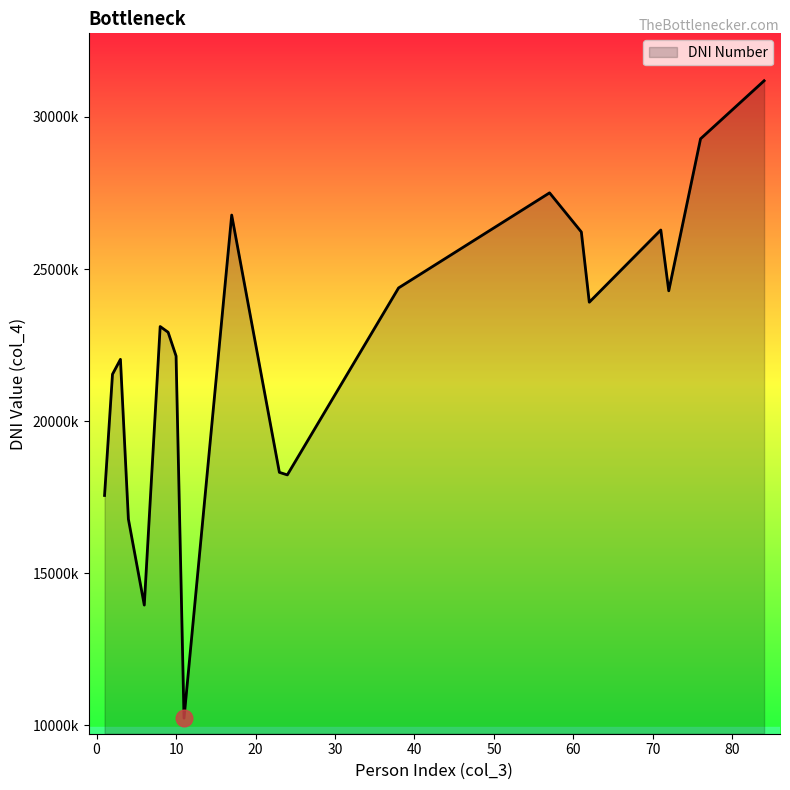

What is the maximum value shown in the chart?

31188103